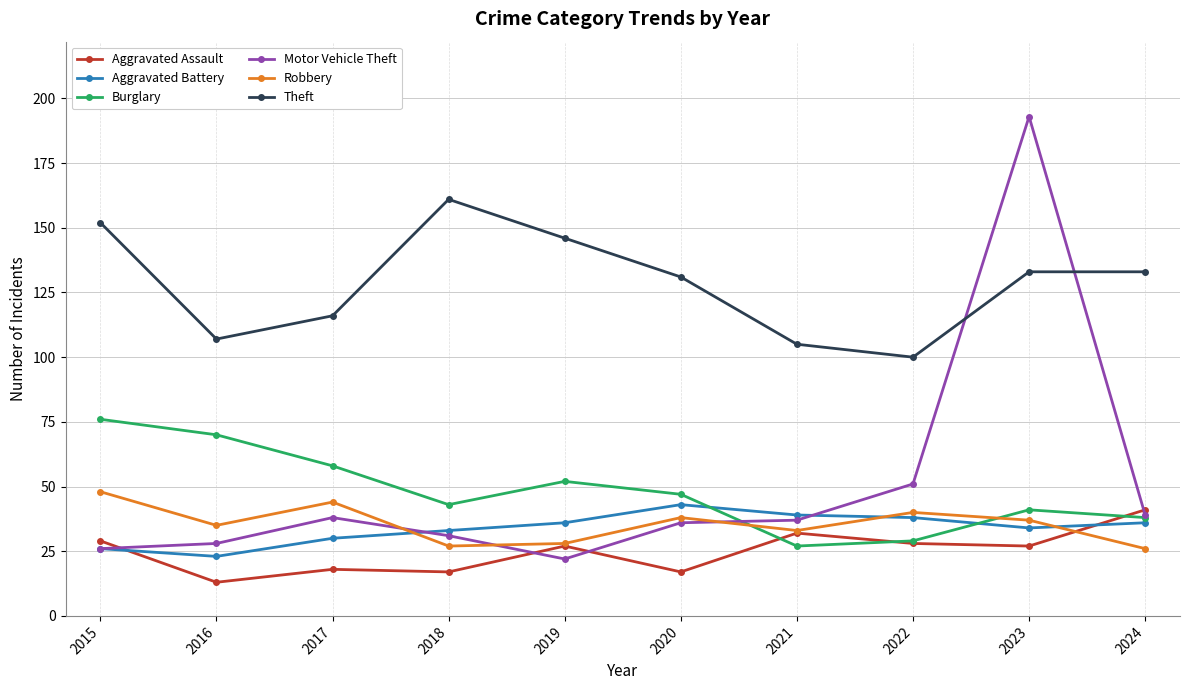

True or false: Aggravated Battery has a value of 26 at 2015.

True